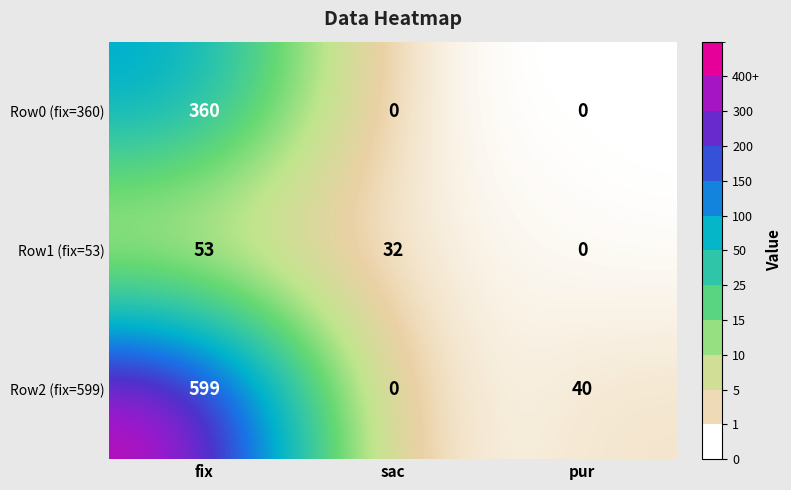

List the series in order of their peak value, lowest first.

Row1 (fix=53), Row0 (fix=360), Row2 (fix=599)